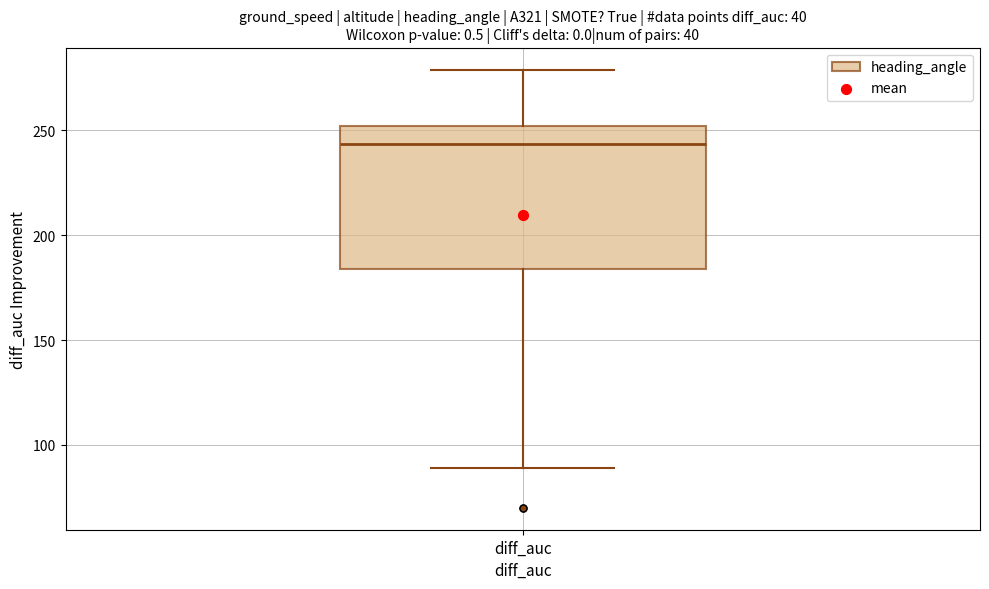

Read this box plot against the y-axis: the position of the median line, the range covered by the box, and the ends of both whiskers. The values are not printed on the chart, so give them approximately, as read against the axis.

median 245, box 185 to 250, whiskers 90 to 280